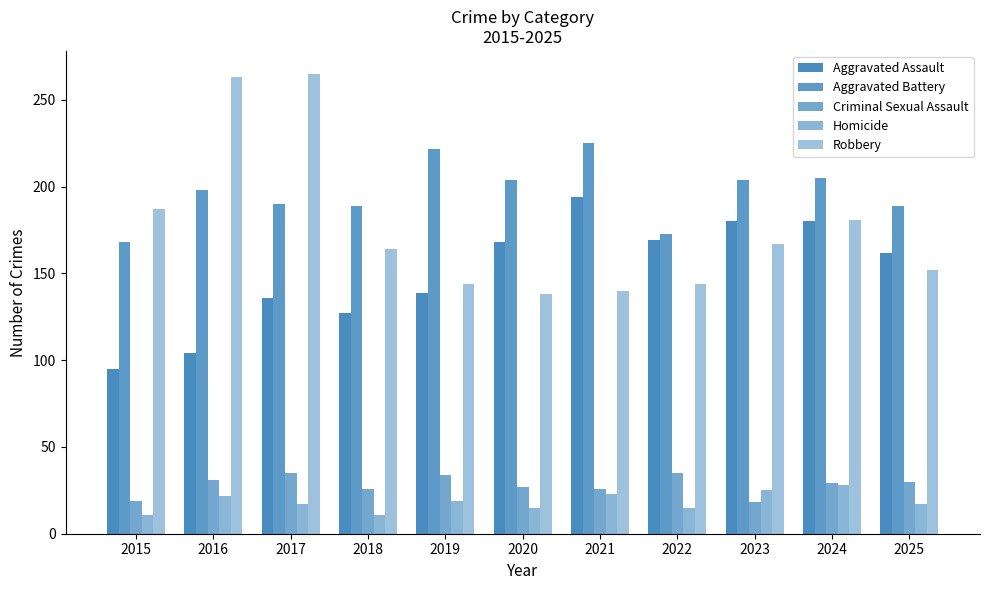

List the series in order of their peak value, lowest first.

Homicide, Criminal Sexual Assault, Aggravated Assault, Aggravated Battery, Robbery